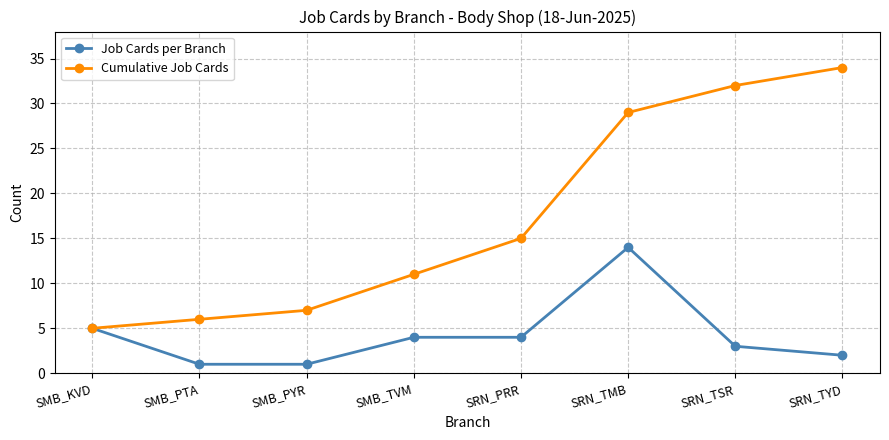

At which label is Job Cards per Branch closest to 7?

SMB_KVD